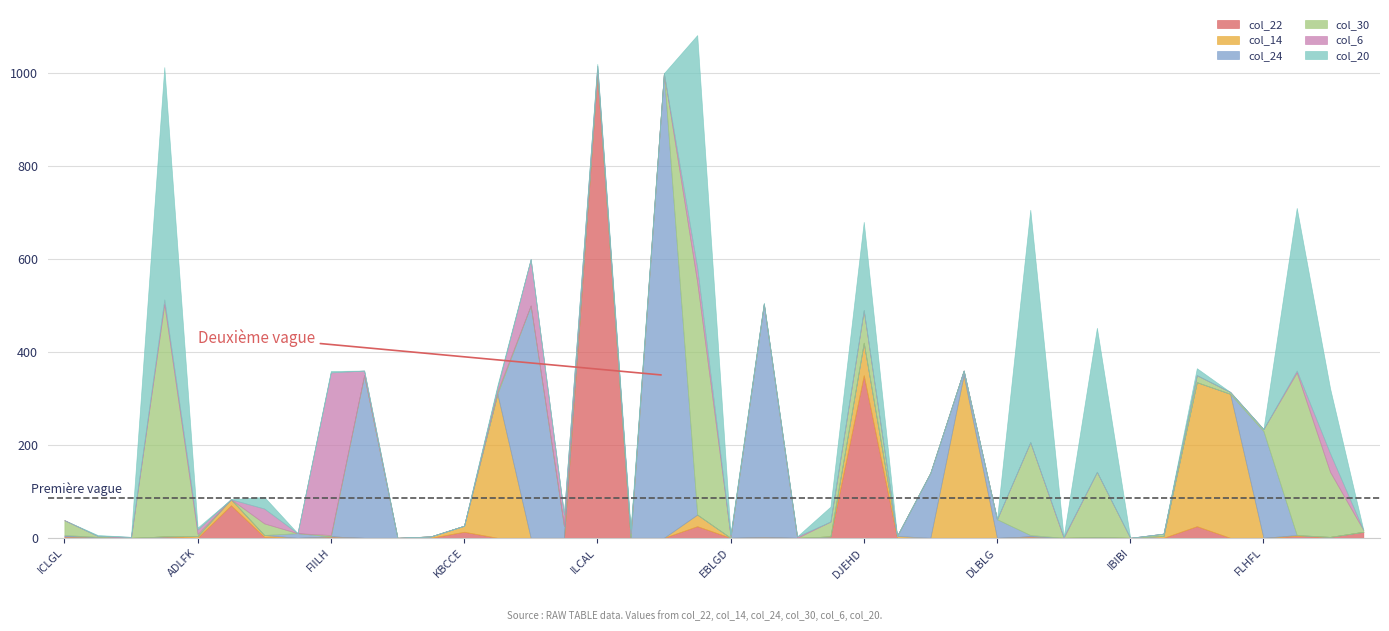

Which series has the largest range (max minus min)?

col_22